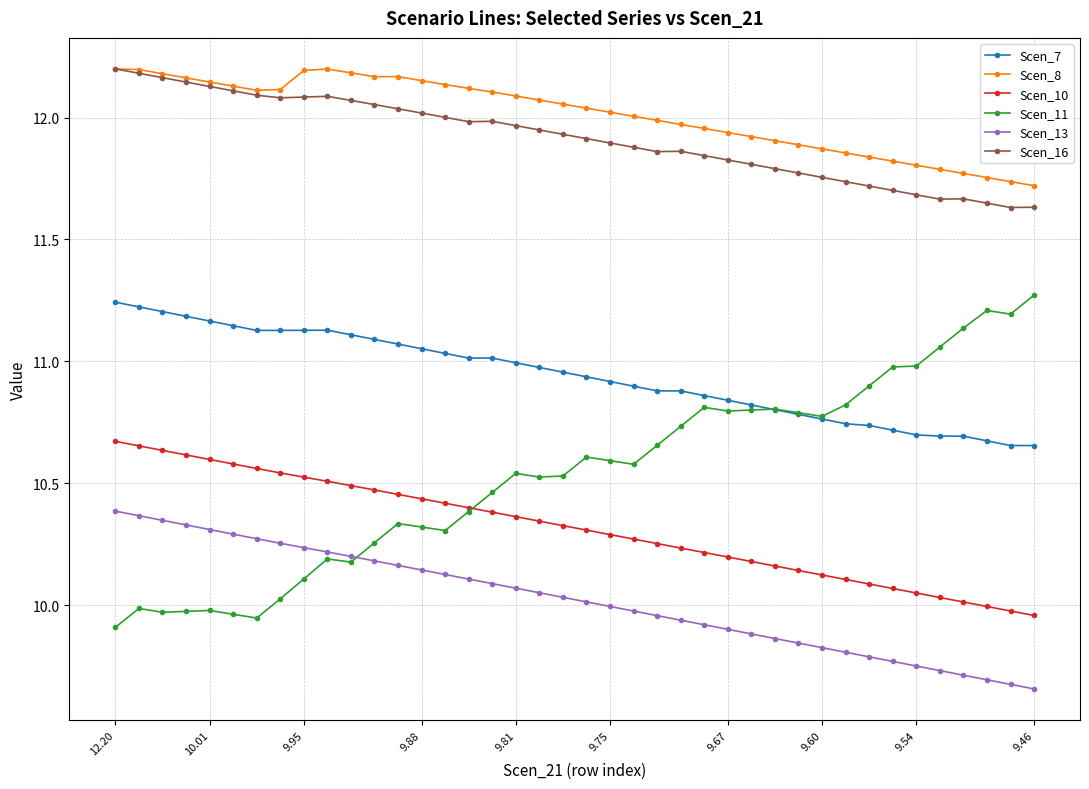

True or false: Scen_11 and Scen_13 cross at least once.

True